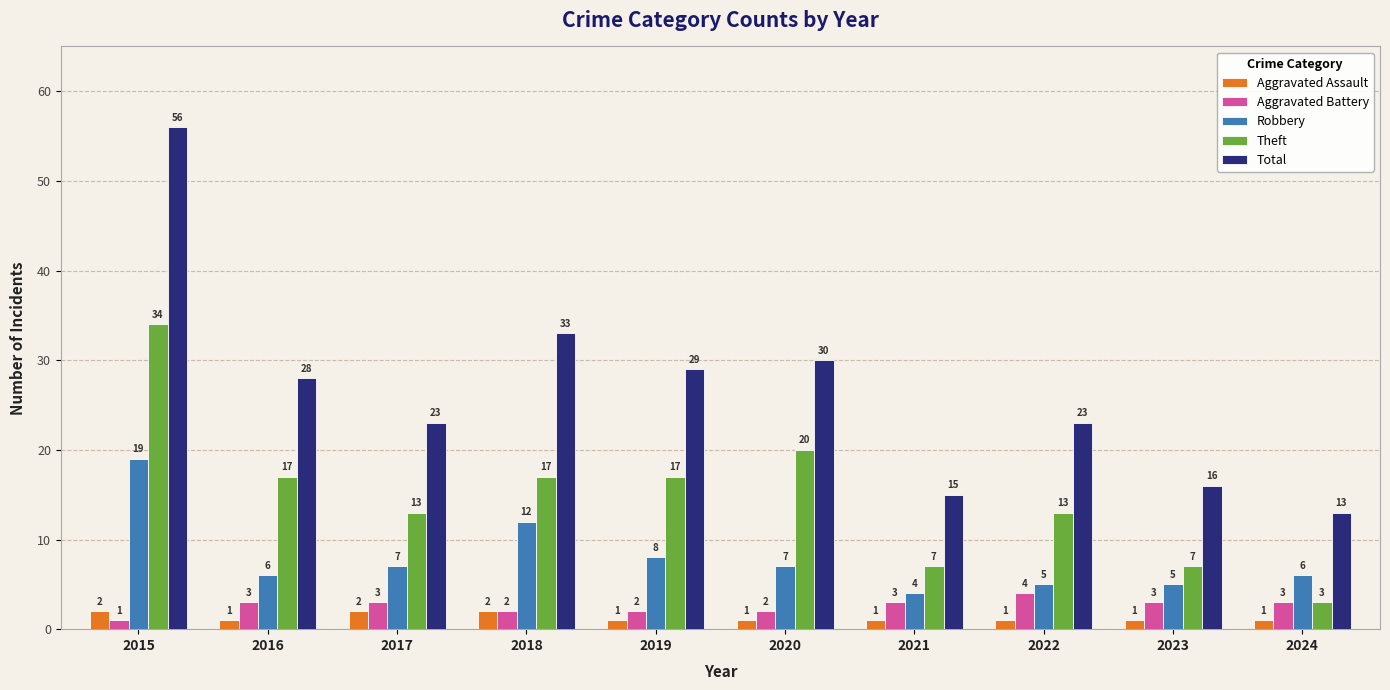

Reading left to right, what are all the values shown in this chart?

Aggravated Assault: 2	1	2	2	1	1	1	1	1	1
Aggravated Battery: 1	3	3	2	2	2	3	4	3	3
Robbery: 19	6	7	12	8	7	4	5	5	6
Theft: 34	17	13	17	17	20	7	13	7	3
Total: 56	28	23	33	29	30	15	23	16	13